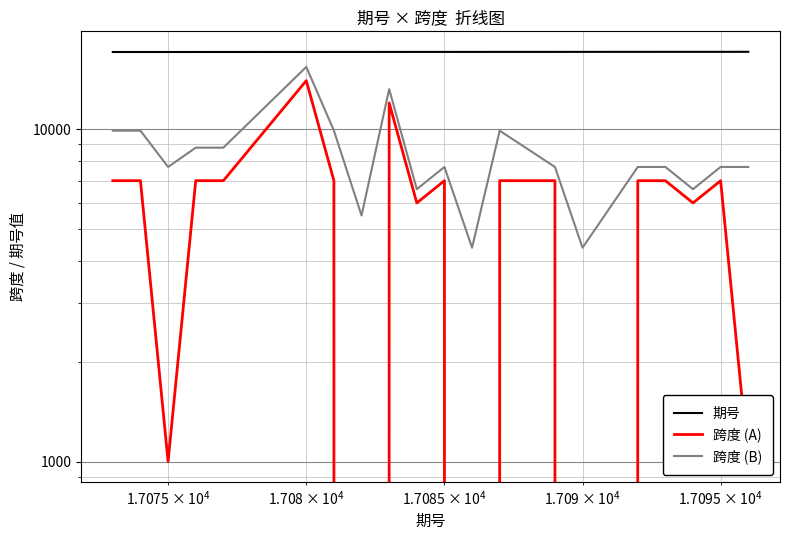

True or false: 跨度 (B) and 跨度 (A) cross at least once.

False